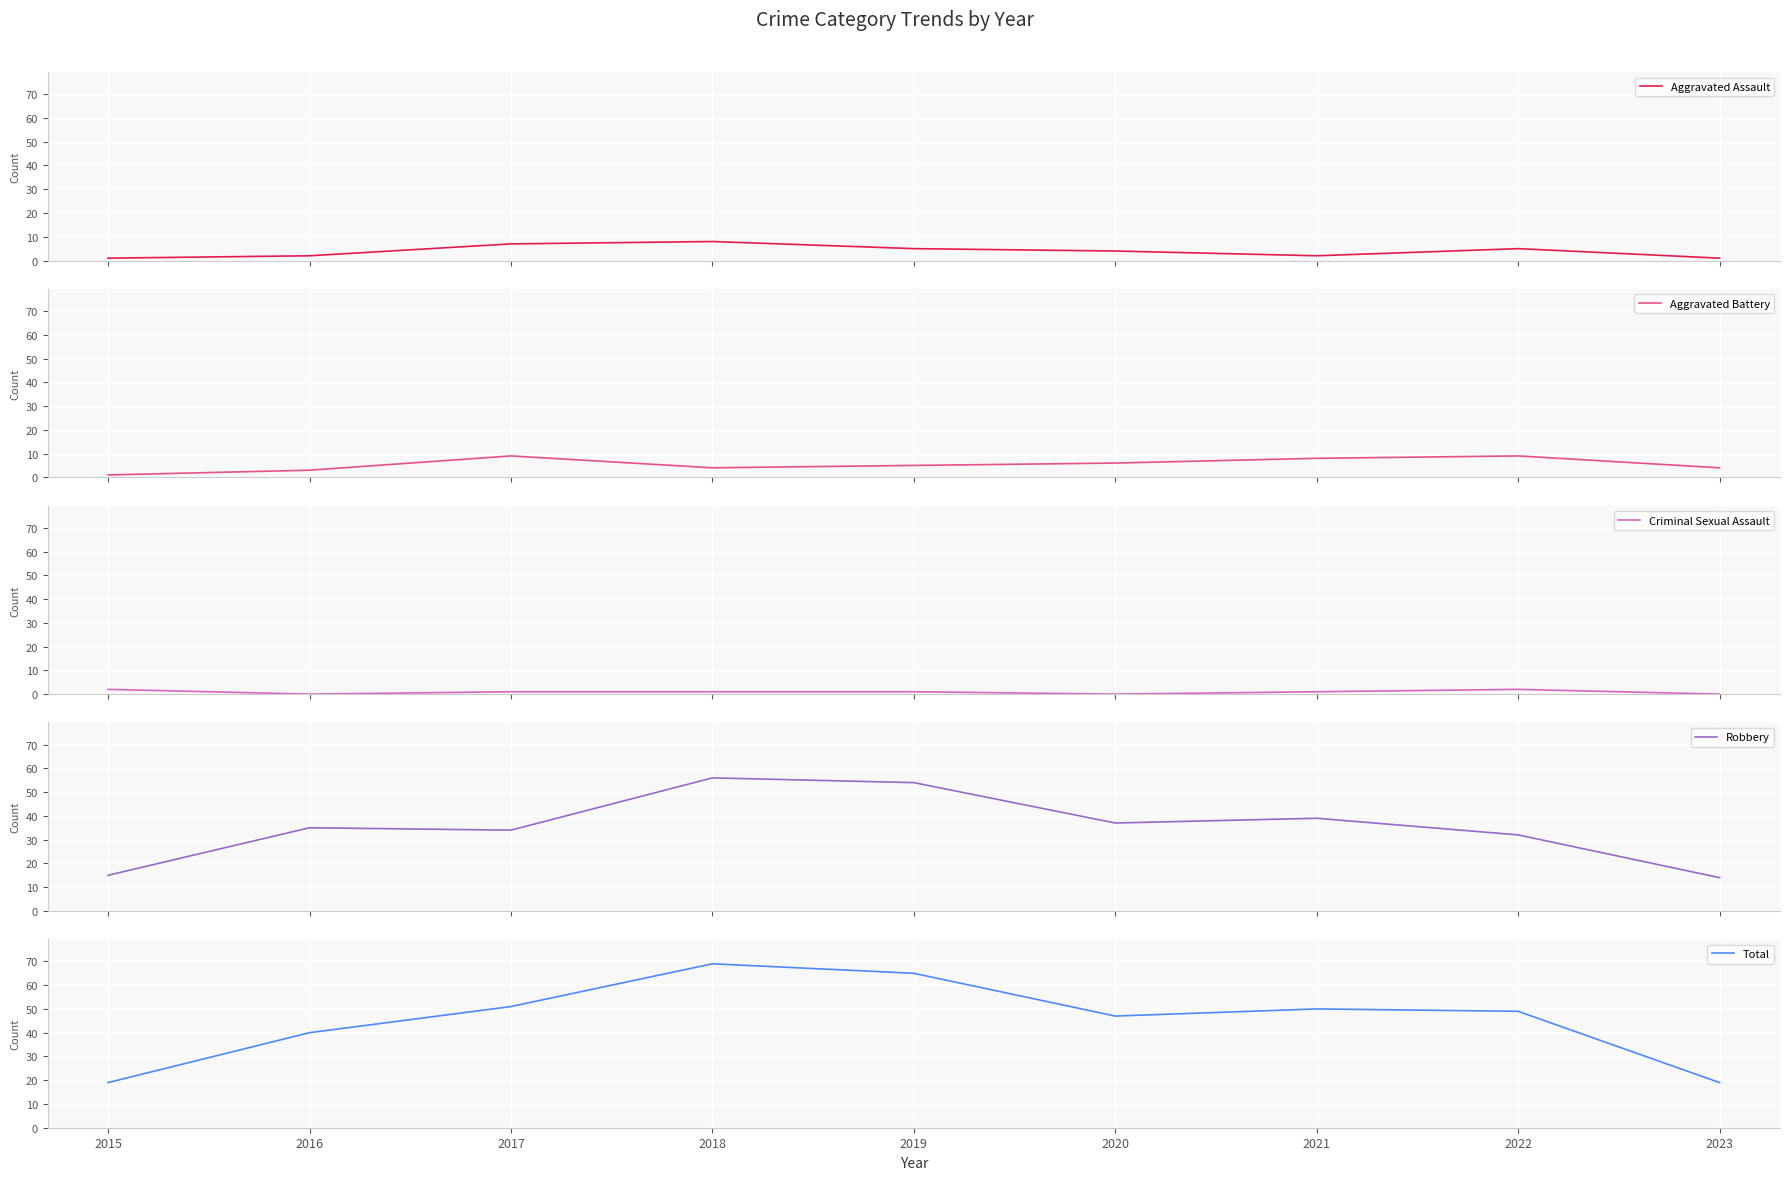

What is the value of the Aggravated Assault point at the 4th from the left?

8